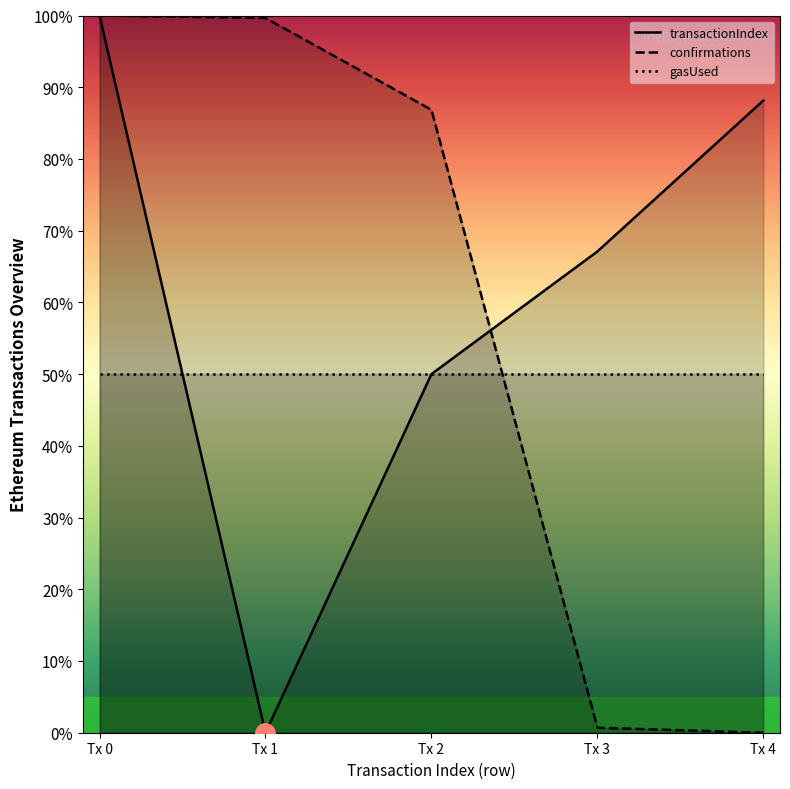

How many series are shown in this chart?

3